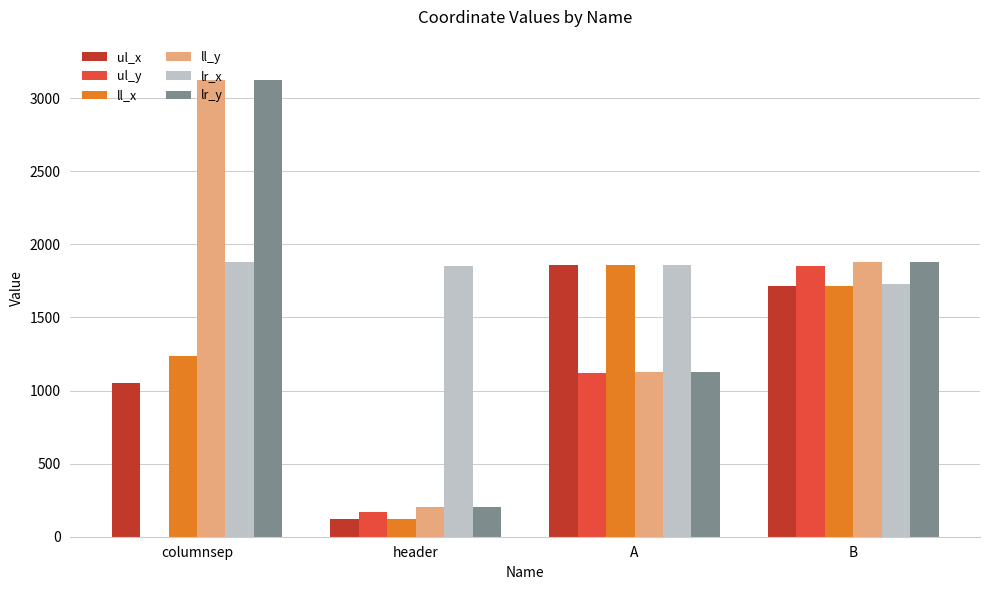

How many data points does each series have?

4